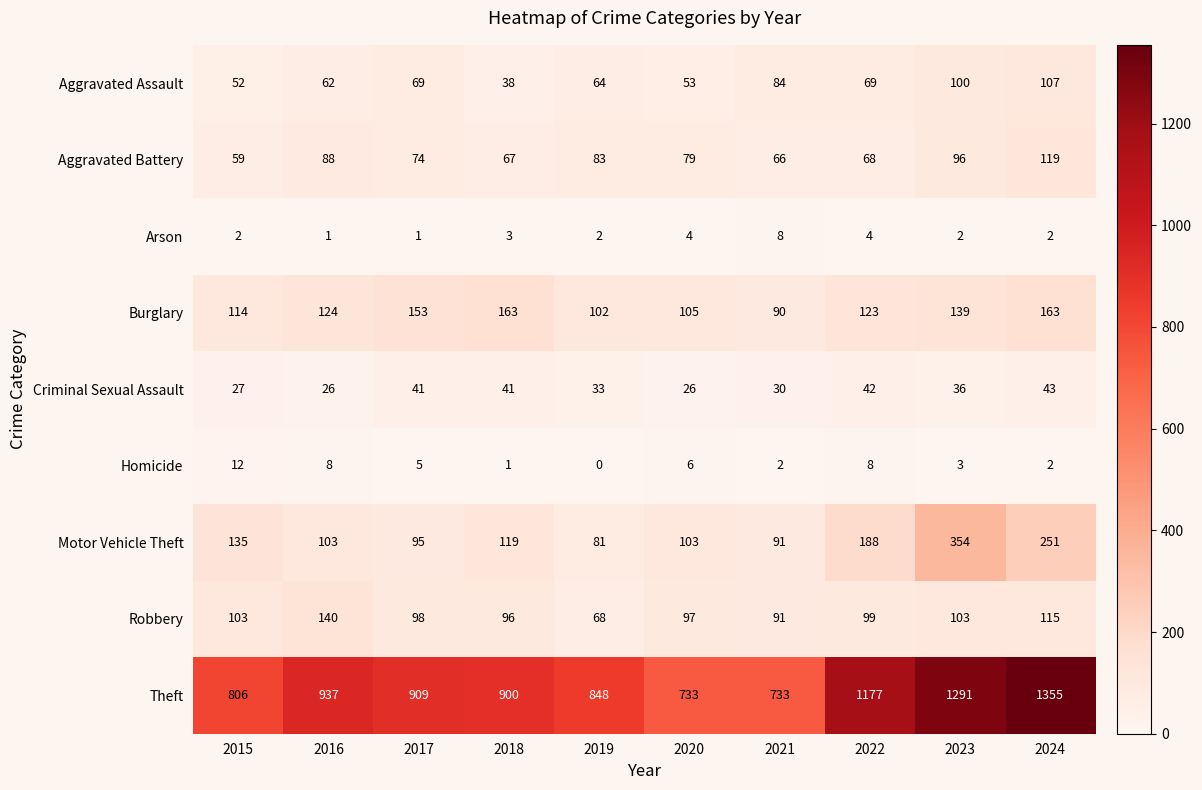

List the series in order of their peak value, highest first.

Theft, Motor Vehicle Theft, Burglary, Robbery, Aggravated Battery, Aggravated Assault, Criminal Sexual Assault, Homicide, Arson